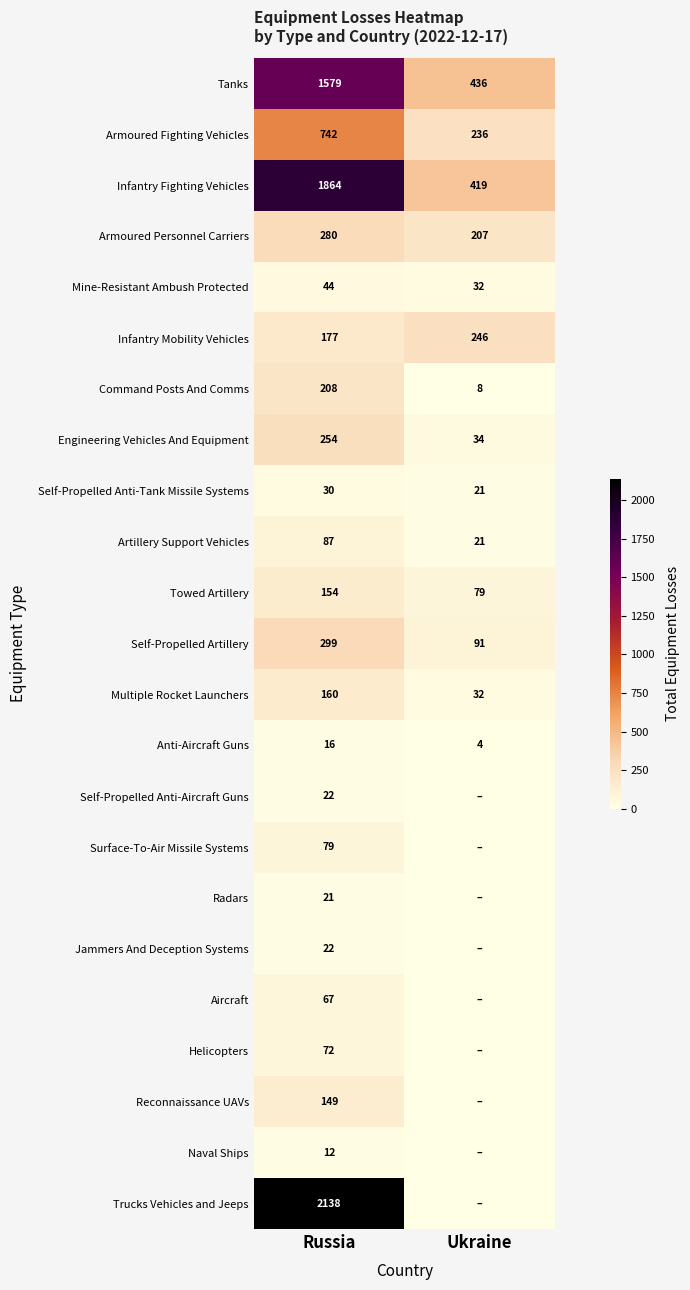

List the labels in order of Self-Propelled Artillery value, largest first.

Russia, Ukraine